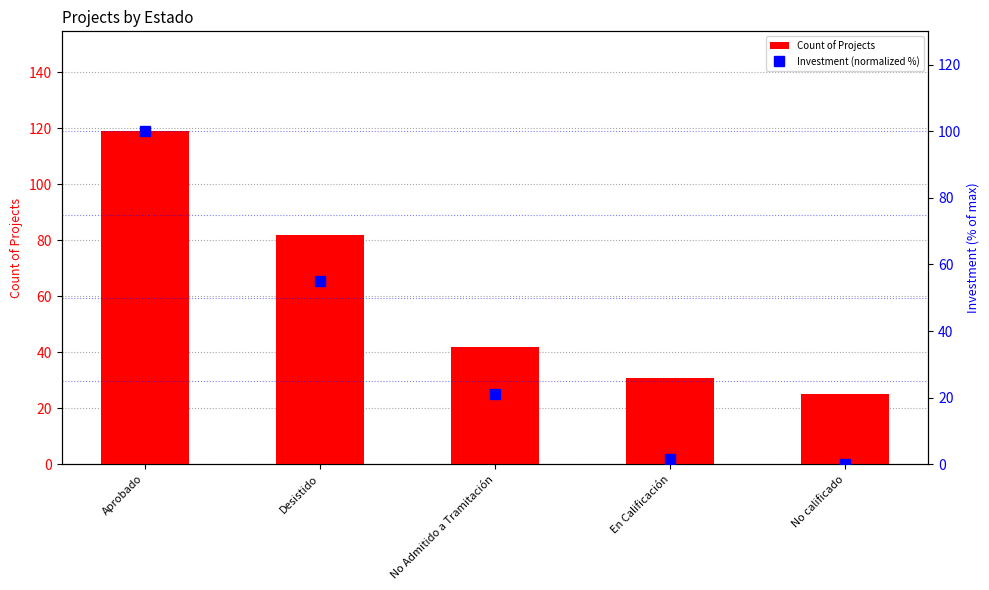

At how many categories does at least one series exceed 34?

3